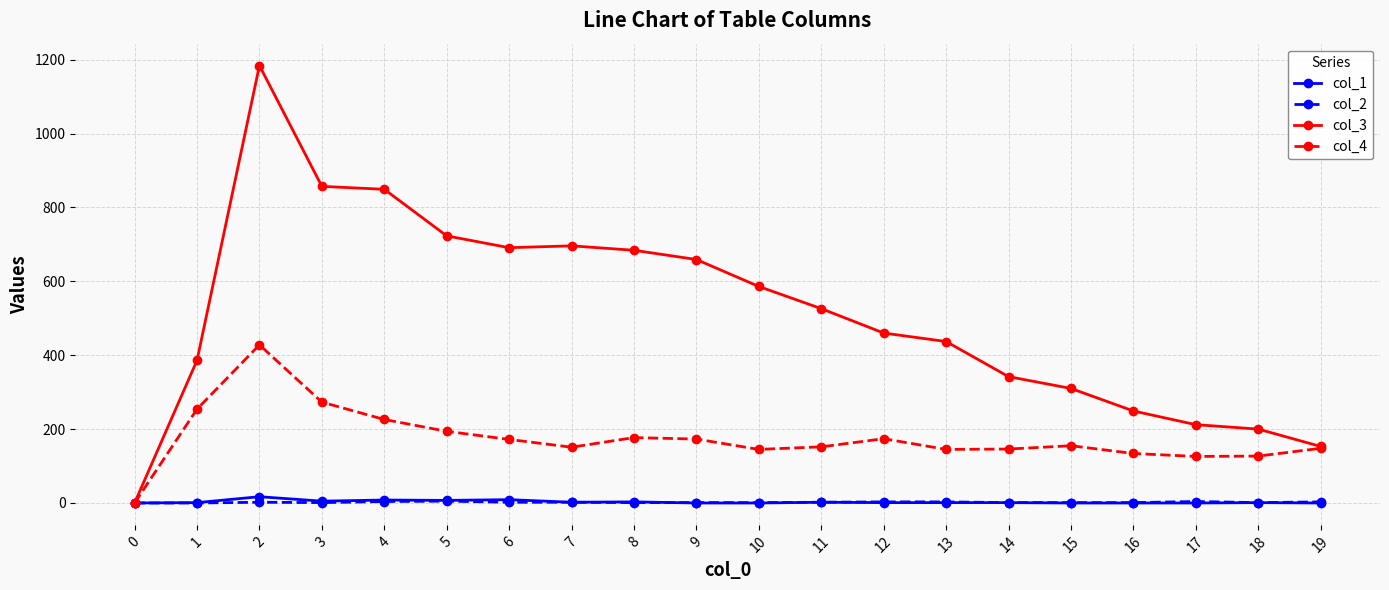

Which series has the largest total across all categories?

col_3